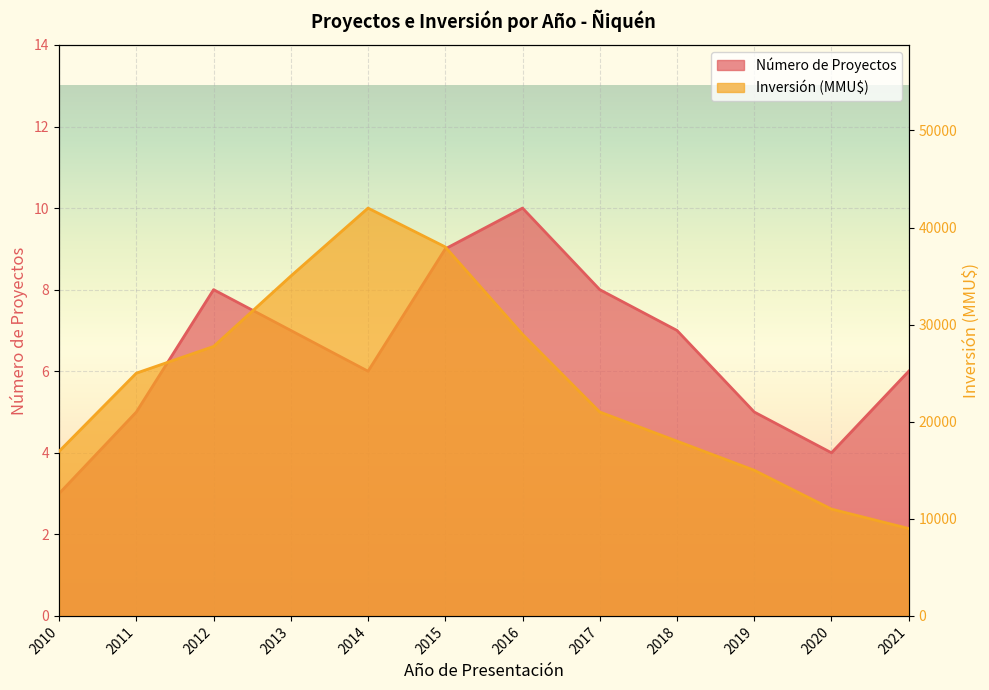

At how many categories does at least one series exceed 9152?

11